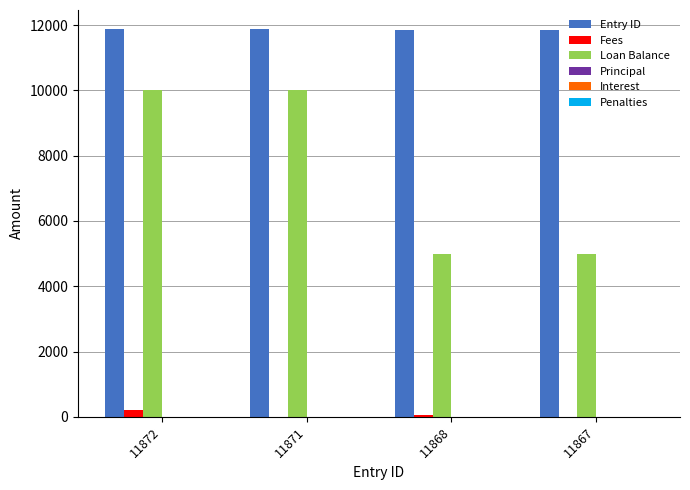

Which series changed the most between 11871 and 11868?

Loan Balance